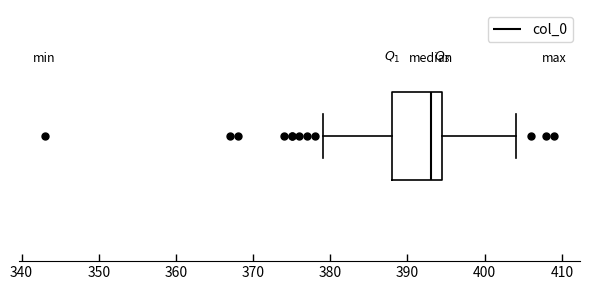

Transcribe this box plot: give where the median line is, the range the box spans, and where the two whiskers end, as read against the x-axis. The values are not printed on the chart, so give them approximately, as read against the axis.

median 393, box 388 to 395, whiskers 379 to 404